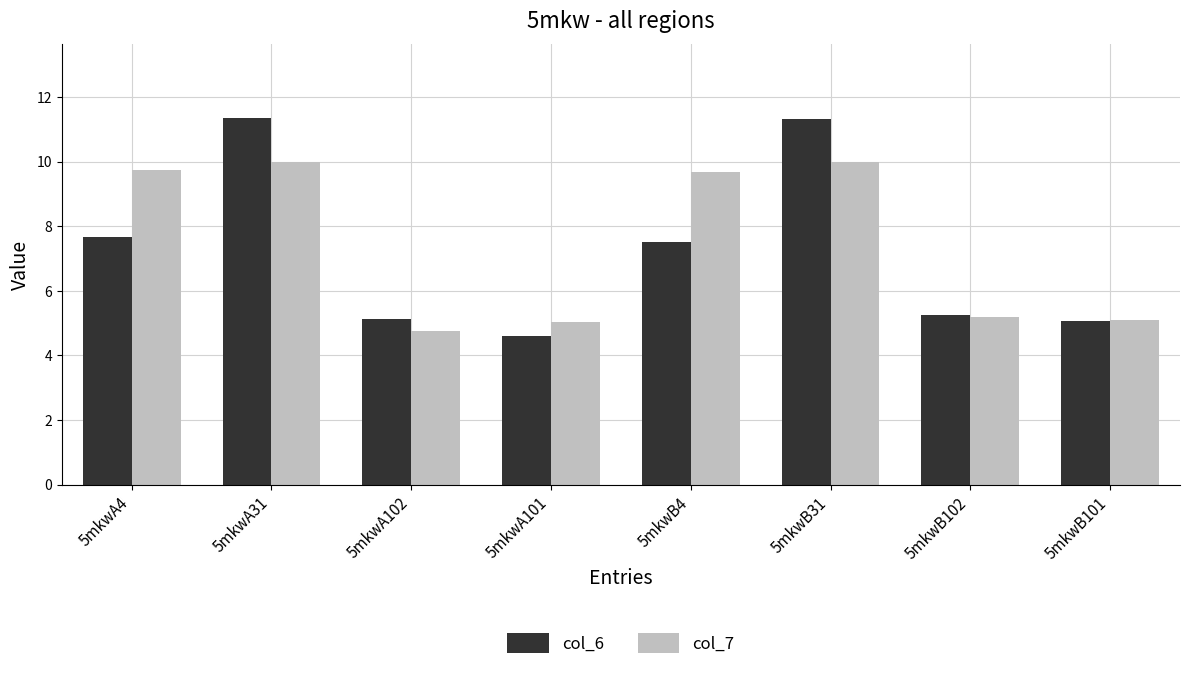

What is the label of the 1st bar from the left?

5mkwA4